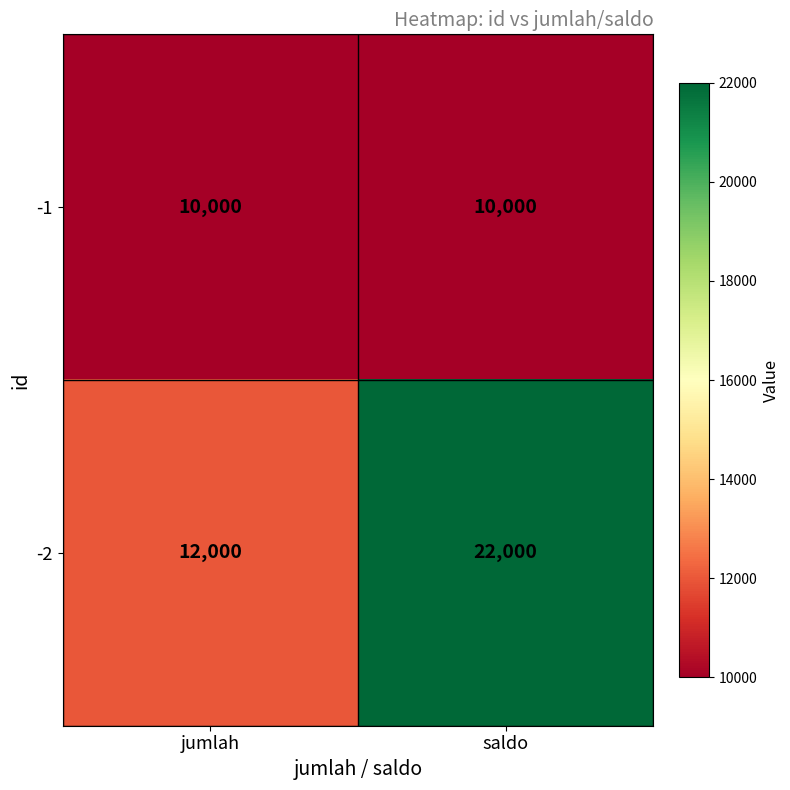

Rank the series at jumlah from lowest to highest value.

-1, -2